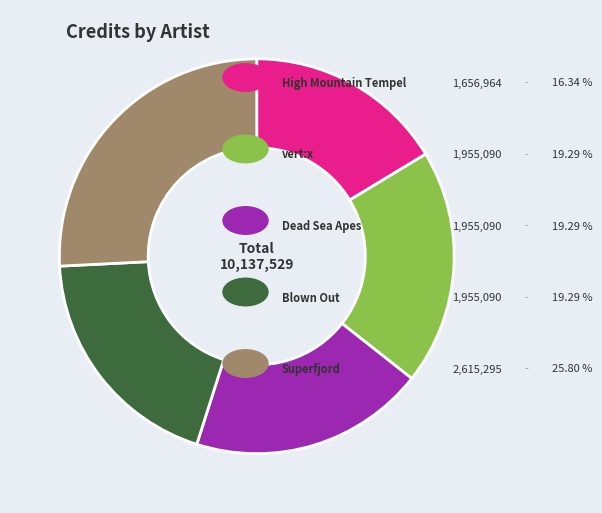

Does any single category account for the majority?

No